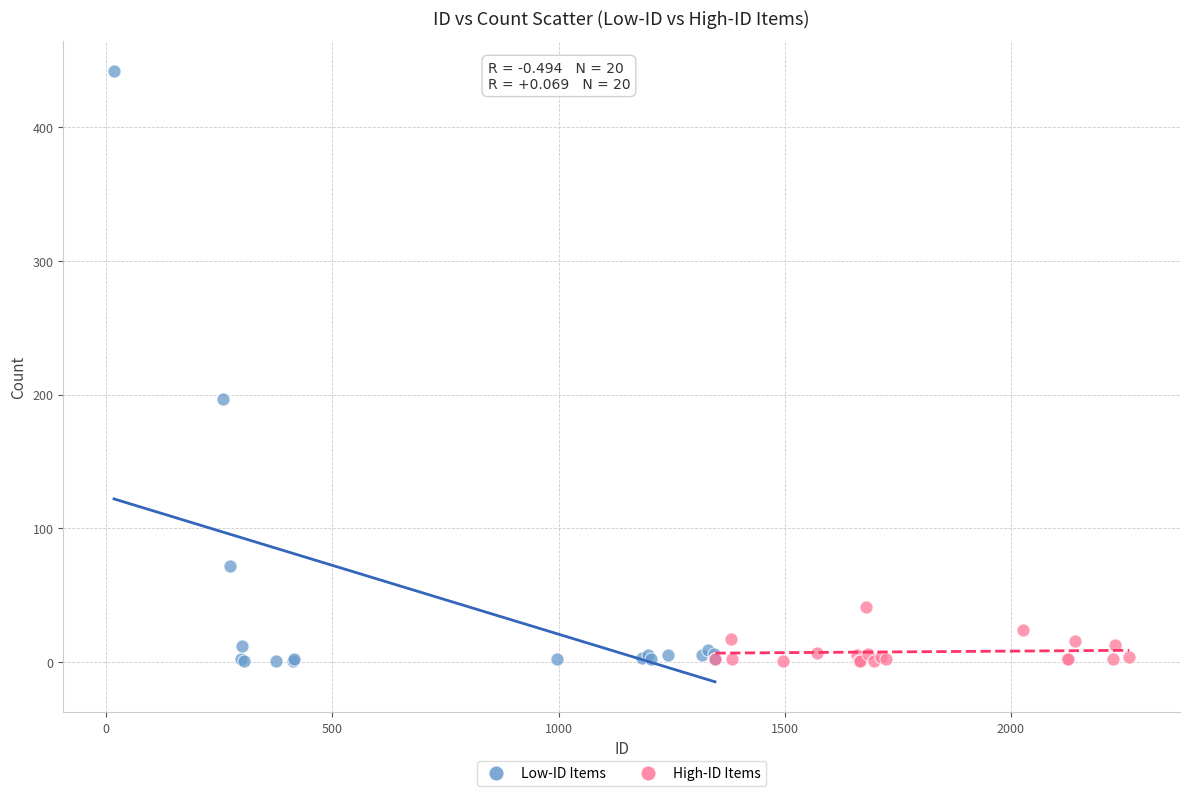

Which series has the widest spread of Y values?

Low-ID Items